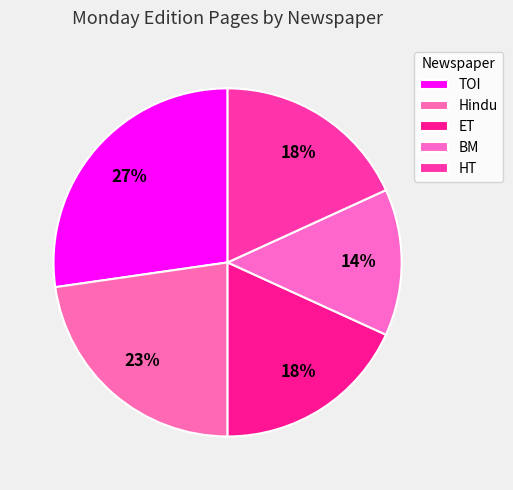

Is there any slice that represents more than half of the pie?

No